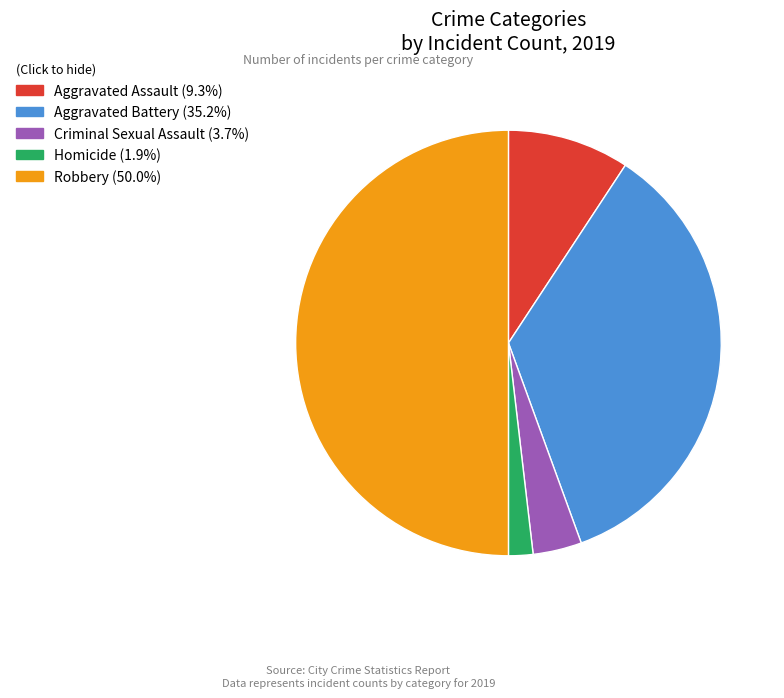

Does Aggravated Battery account for over 50% of the chart?

No